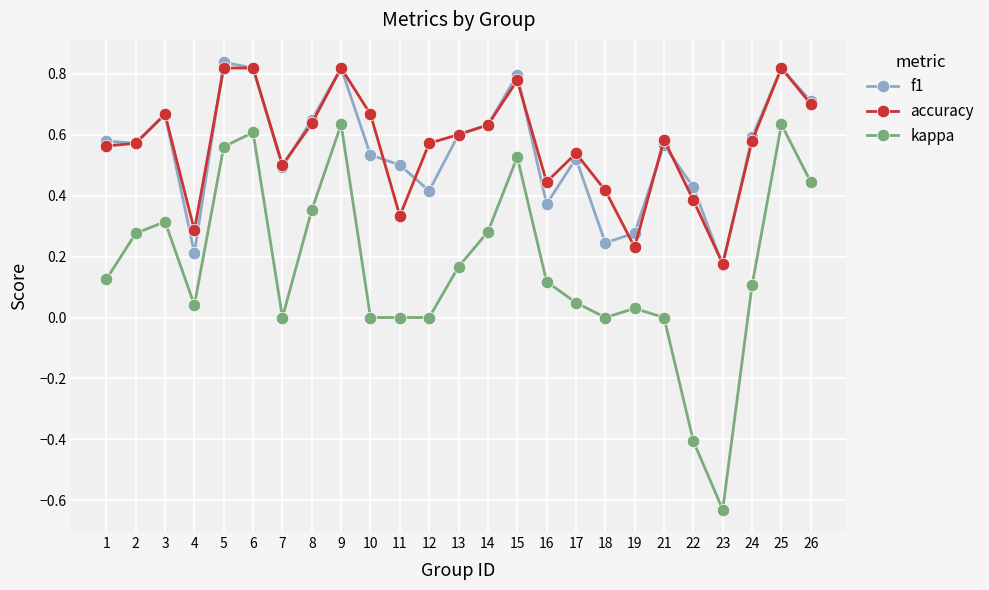

How many data points does each series have?

25